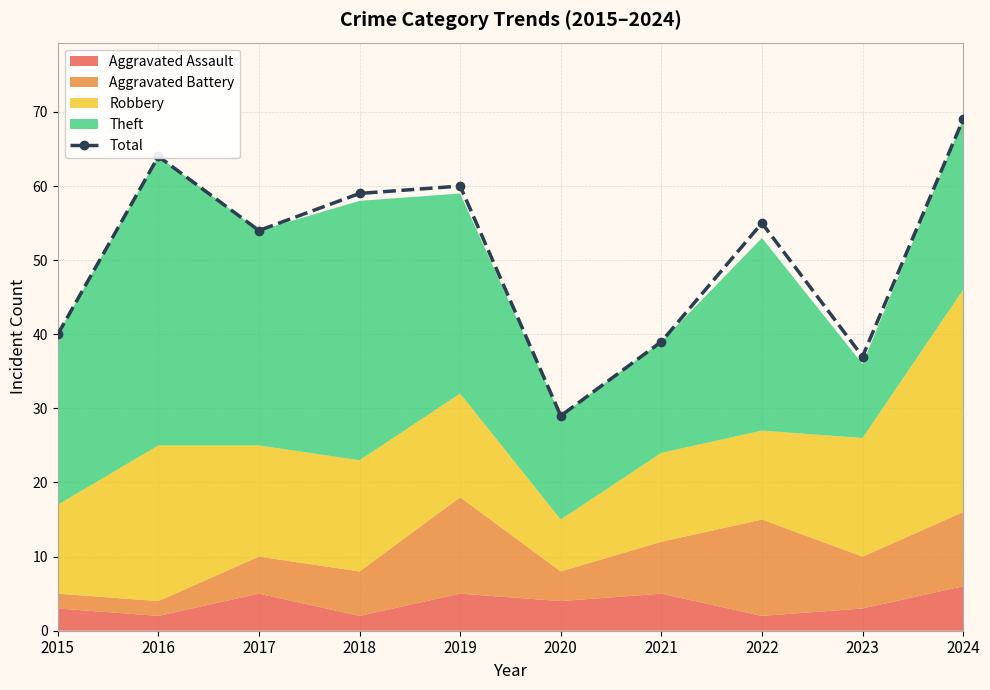

How many points are higher than both their immediate neighbors (excluding endpoints)?

3